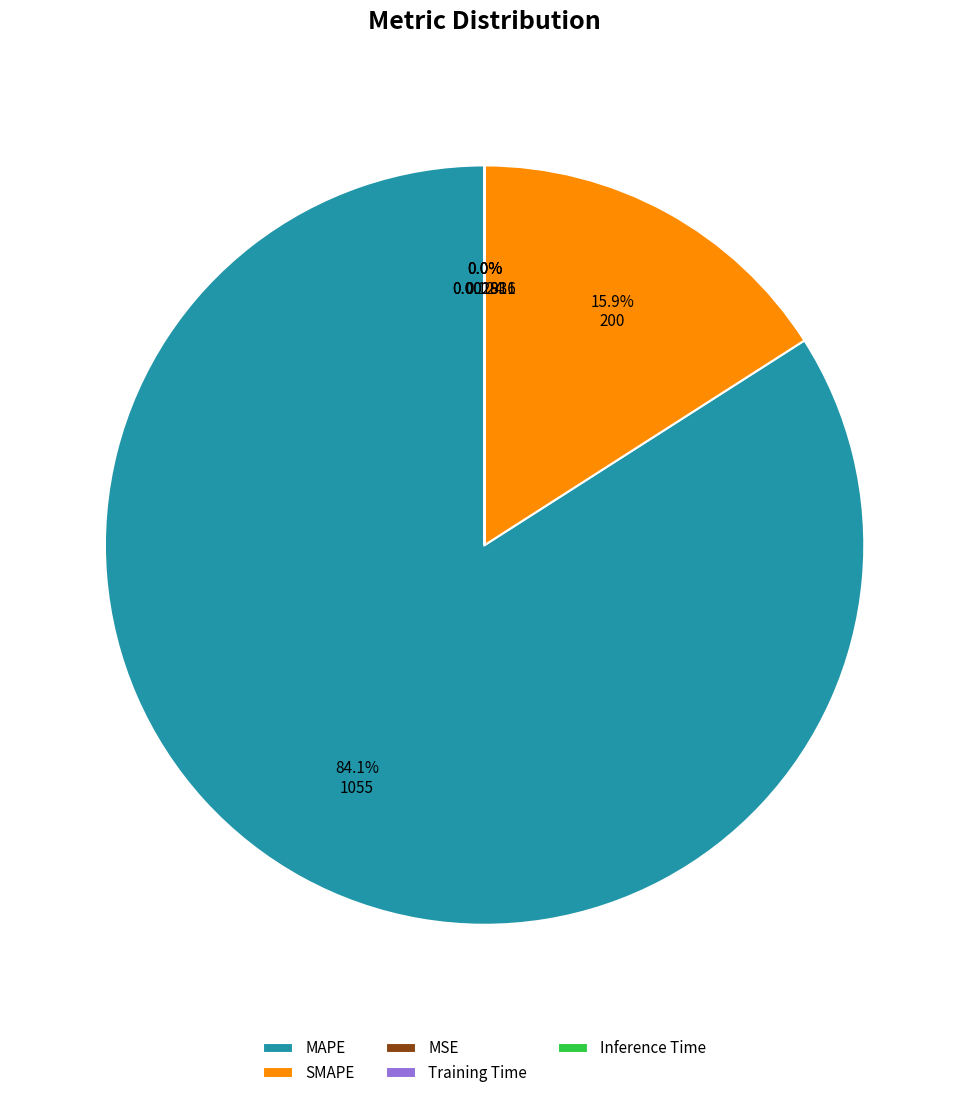

Does MAPE represent more than half of the total?

Yes